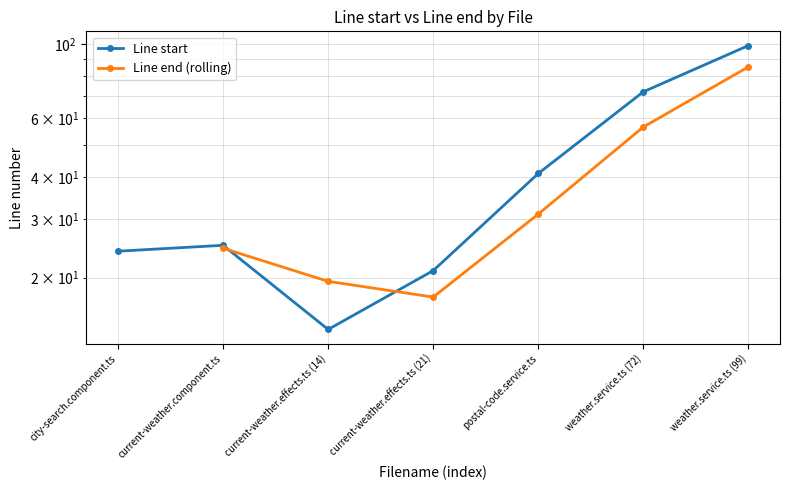

Where is the first local minimum?

current-weather.effects.ts (14)